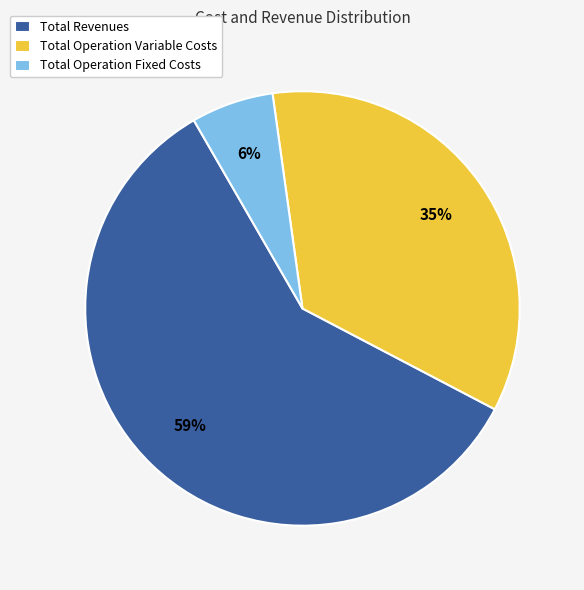

Approximately how many times larger is the value at Total Operation Fixed Costs compared to Total Revenues?

0.1